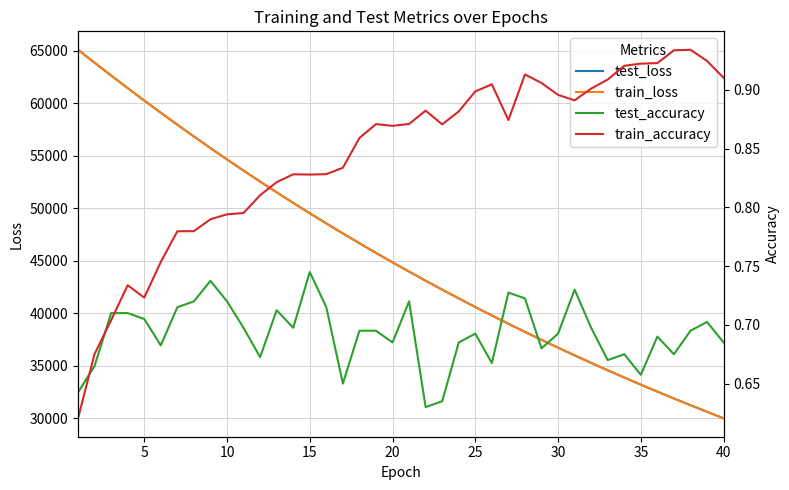

What is the difference between the maximum and minimum values in the train_loss series?

35099.4